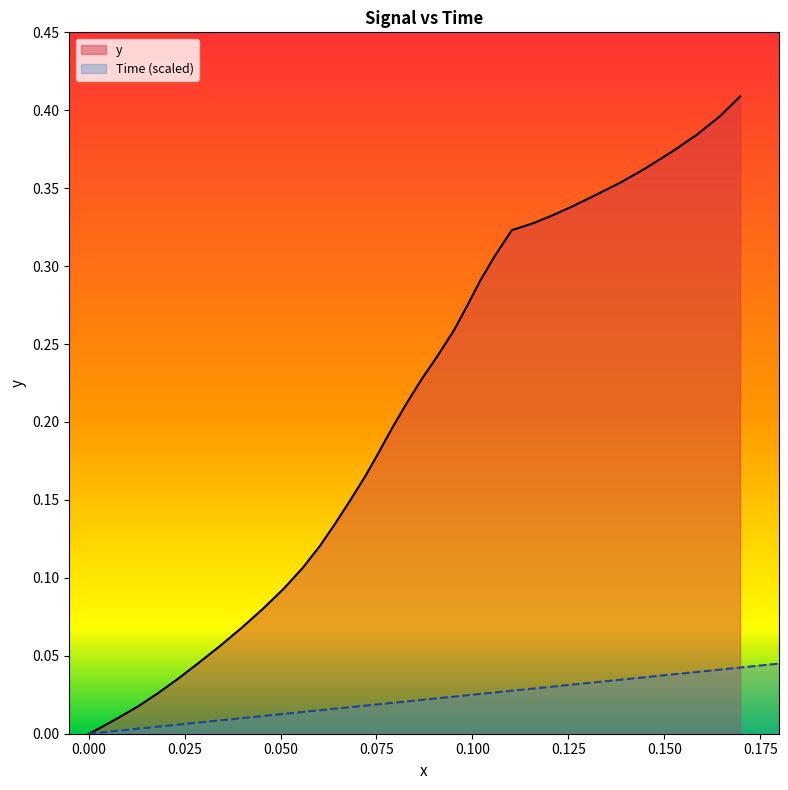

Is it true that x equals 0.0 at 0.000?

True